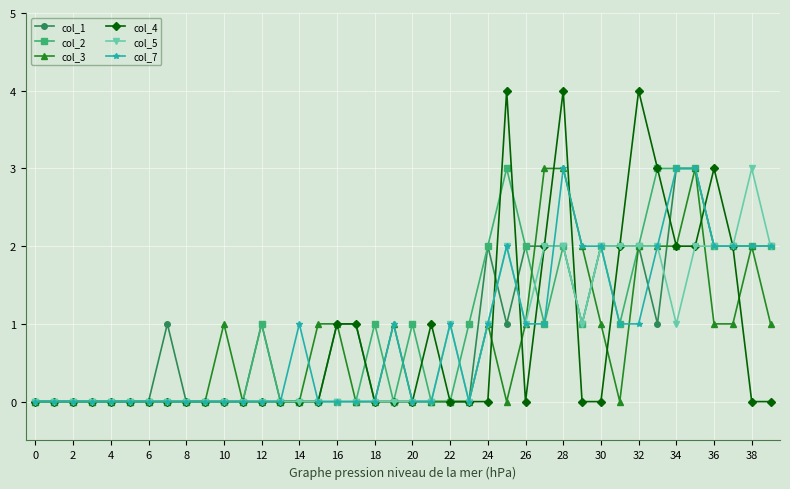

Which series has the widest spread of values?

col_4